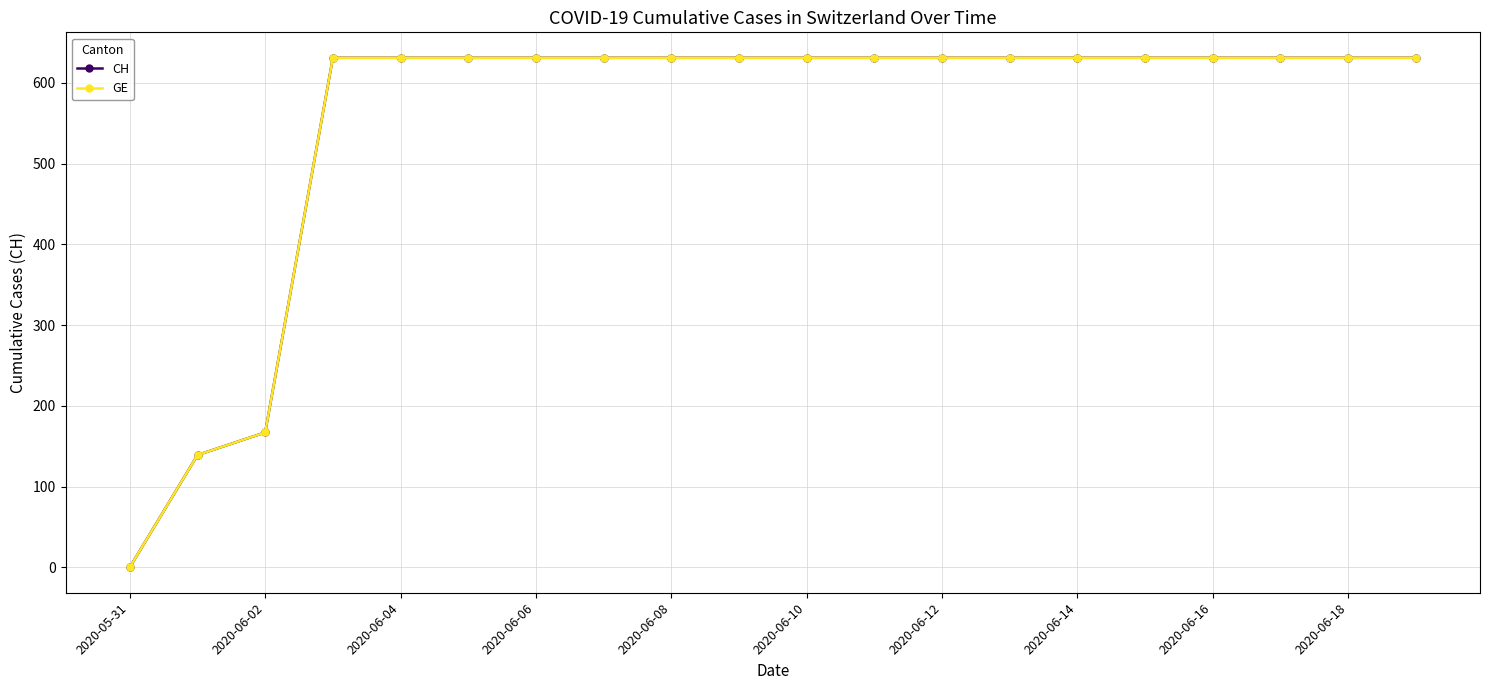

Does the chart have visible grid lines?

Yes